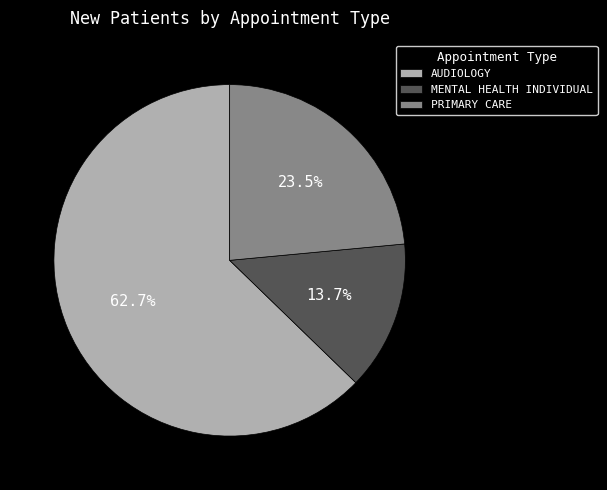

Combined, what portion of the pie is PRIMARY CARE and AUDIOLOGY?

86.3%